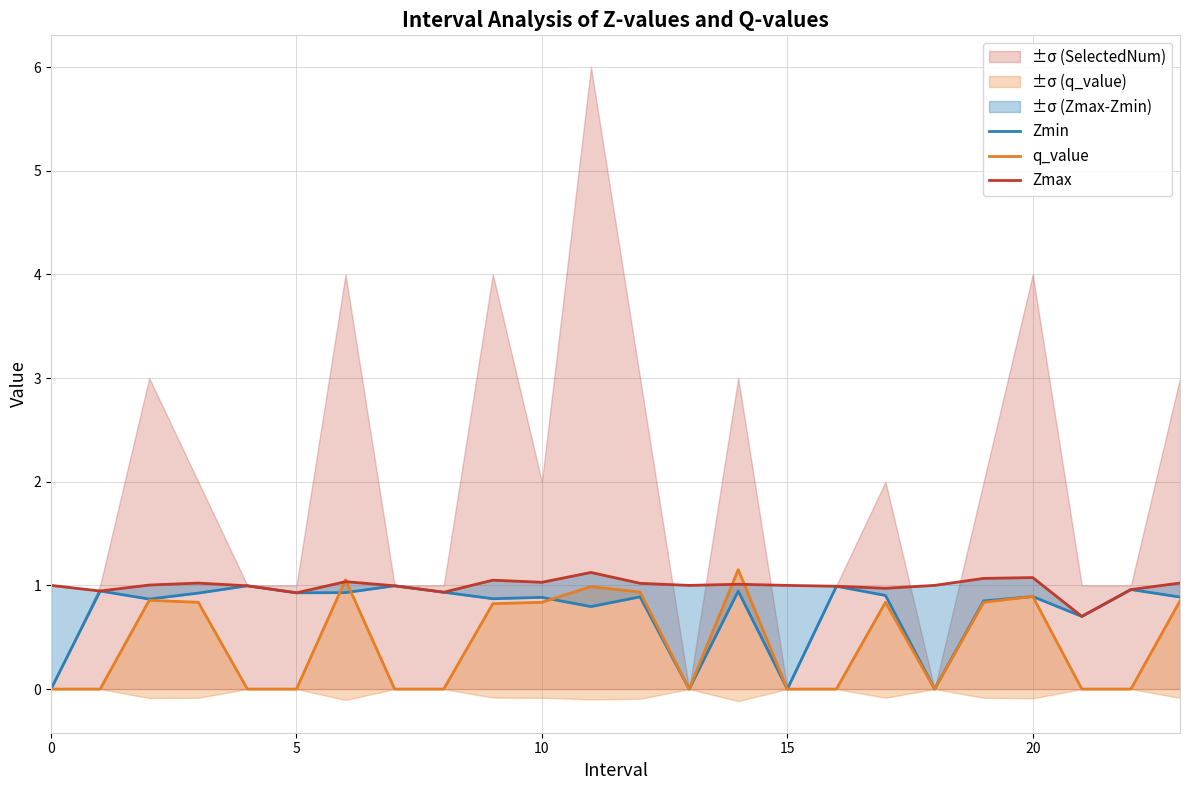

Reading left to right, list all the values displayed in this chart.

Zmin: 0.0	0.9	0.9	0.9	1.0	0.9	0.9	1.0	0.9	0.9	0.9	0.8	0.9	0.0	0.9	0.0	1.0	0.9	0.0	0.9	0.9	0.7	1.0	0.9
q_value: 0.0	0.0	0.9	0.8	0.0	0.0	1.1	0.0	0.0	0.8	0.8	1.0	0.9	0.0	1.2	0.0	0.0	0.8	0.0	0.8	0.9	0.0	0.0	0.9
Zmax: 1.0	0.9	1.0	1.0	1.0	0.9	1.0	1.0	0.9	1.1	1.0	1.1	1.0	1.0	1.0	1.0	1.0	1.0	1.0	1.1	1.1	0.7	1.0	1.0